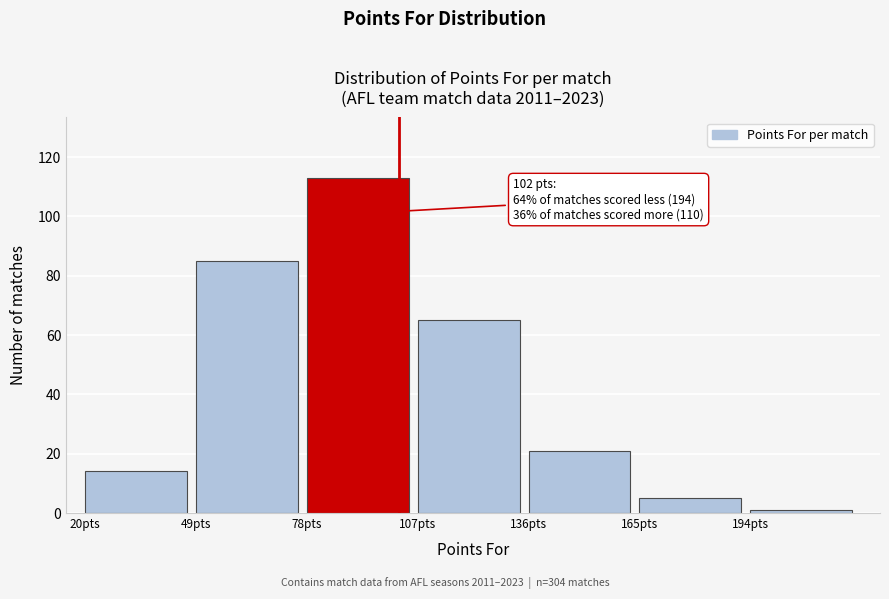

Over which range of the x-axis is the bar tallest?

78 to 107